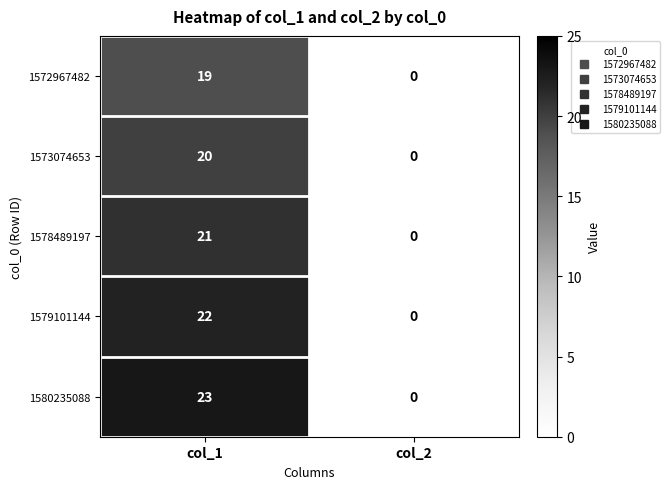

Reading left to right, transcribe all the data shown in this chart.

1572967482: col_1=19	col_2=0
1573074653: col_1=20	col_2=0
1578489197: col_1=21	col_2=0
1579101144: col_1=22	col_2=0
1580235088: col_1=23	col_2=0